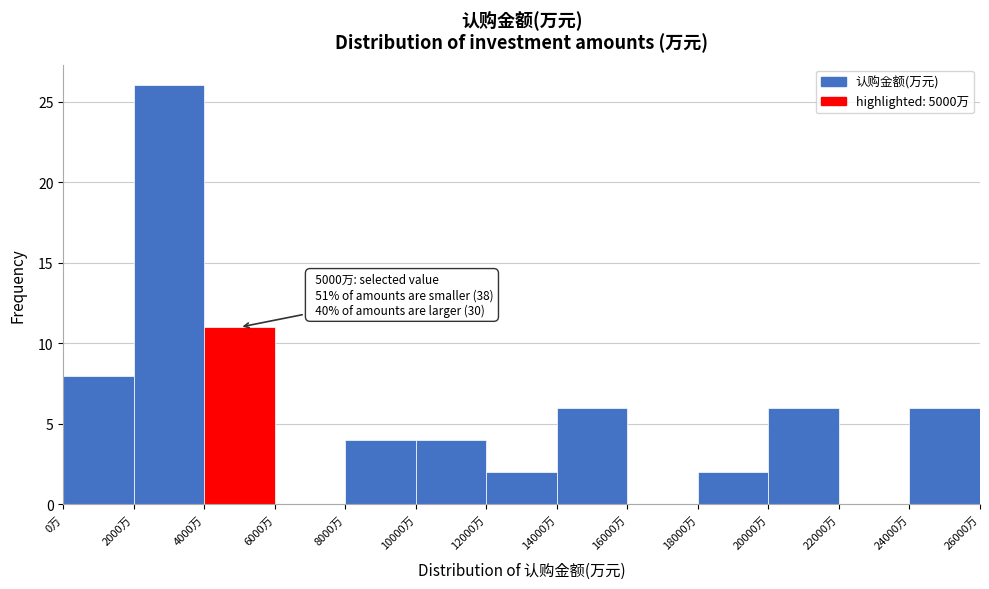

Which range on the x-axis has the tallest bar?

2000 to 4000